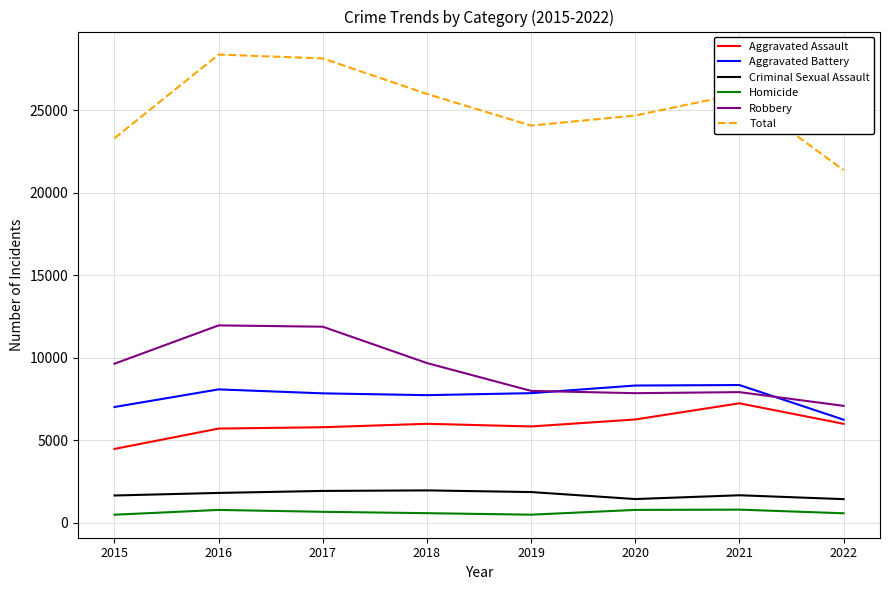

True or false: Homicide and Total cross at least once.

False